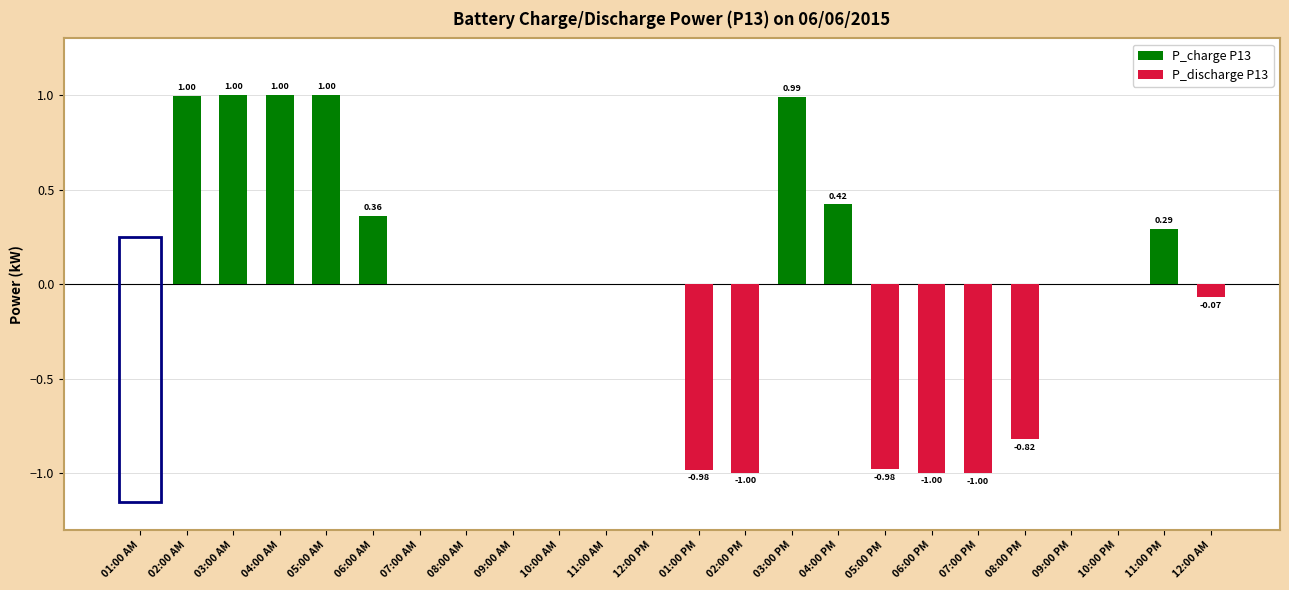

Is it true that P_charge P13 equals 0.0 at 01:00 PM?

True